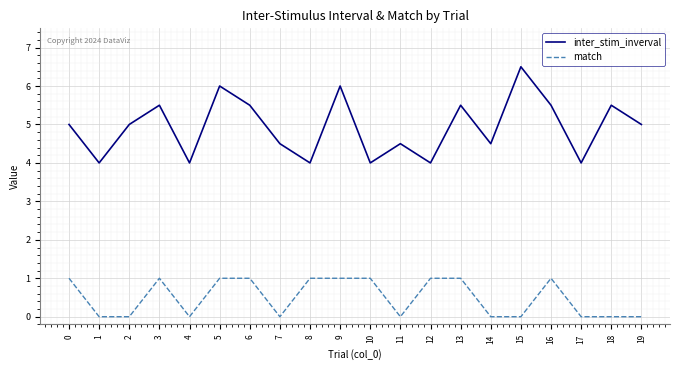

True or false: match has a value of 1.0 at 5.

True